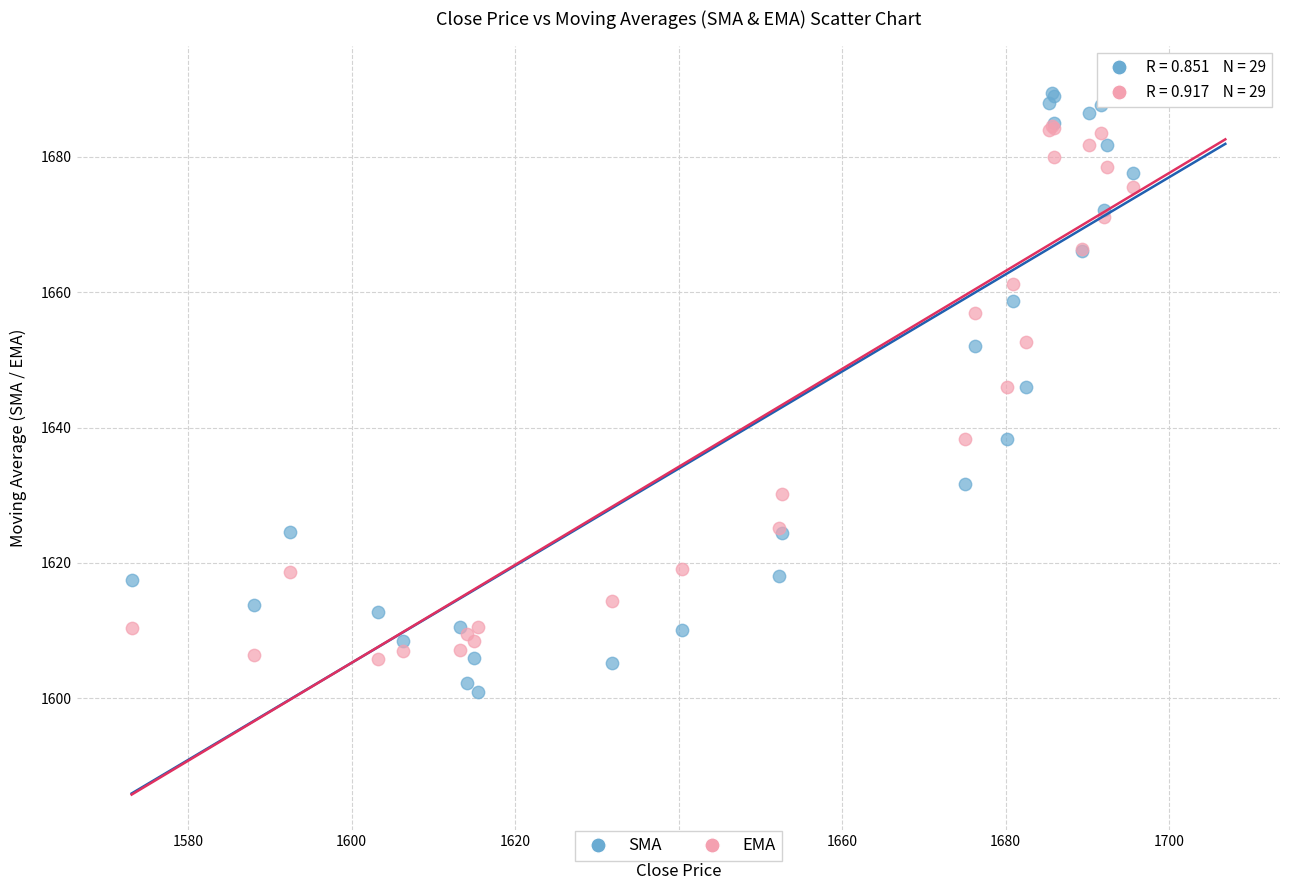

Which series reaches the minimum Y coordinate?

SMA